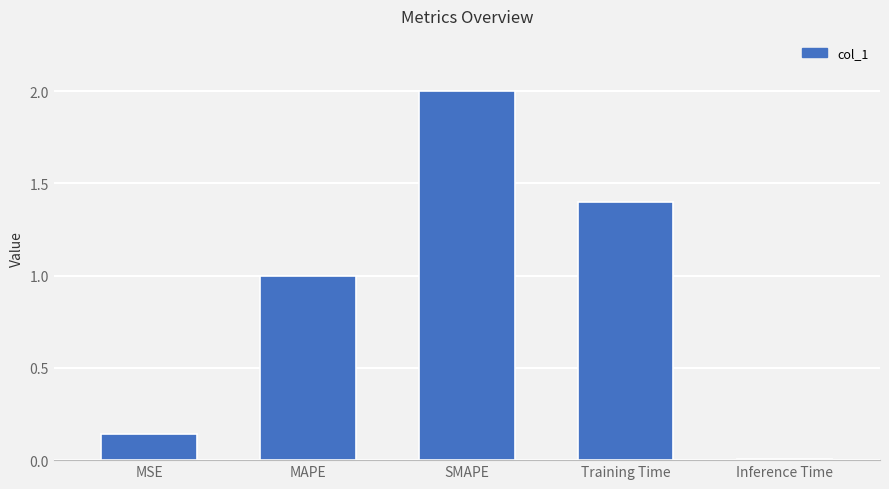

The value at MAPE is 1.0. True or false?

True